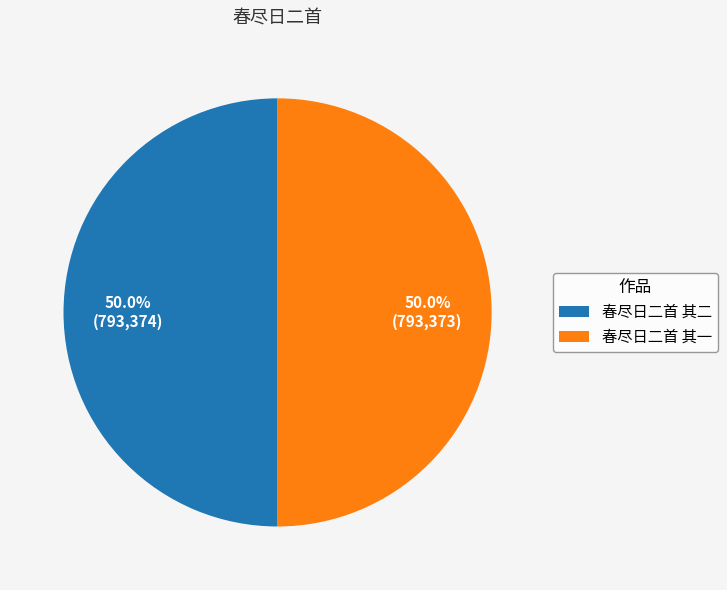

The 春尽日二首 其二 slice represents 43% of the pie. True or false?

False